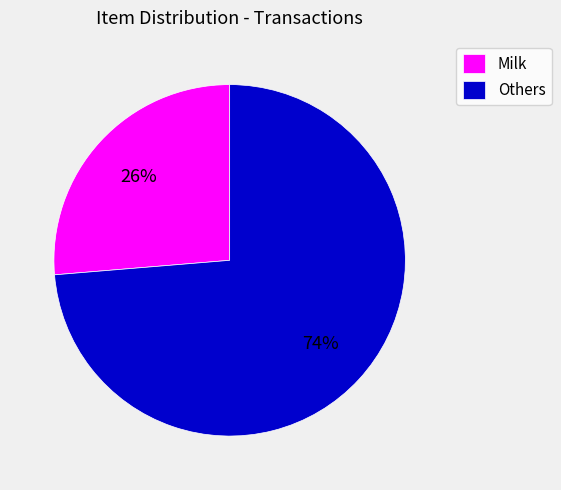

The Milk slice represents 26% of the pie. True or false?

True